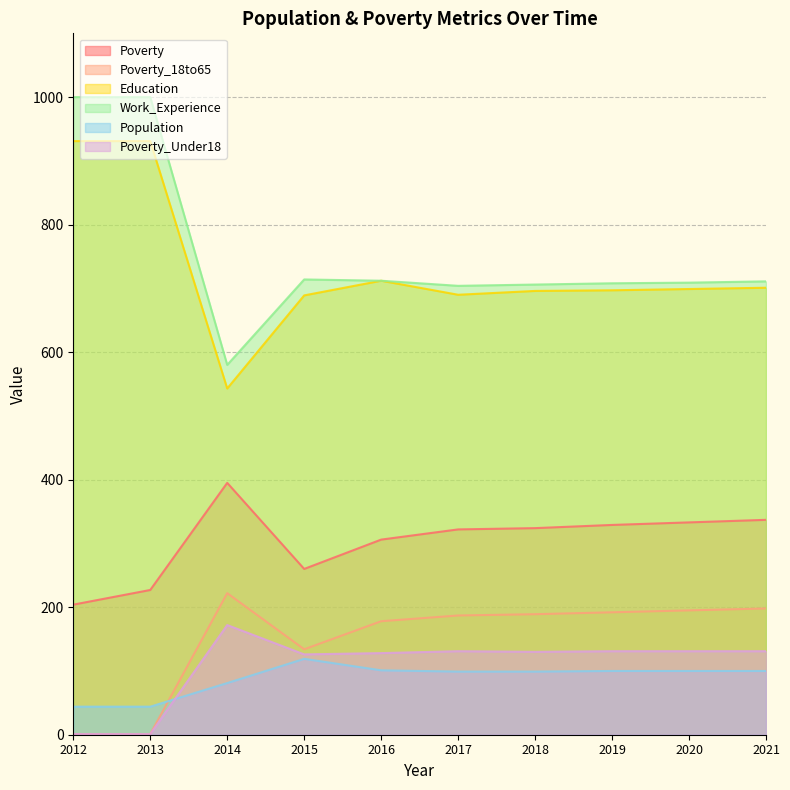

The value of Poverty_18to65 at 2015 is 213. True or false?

False